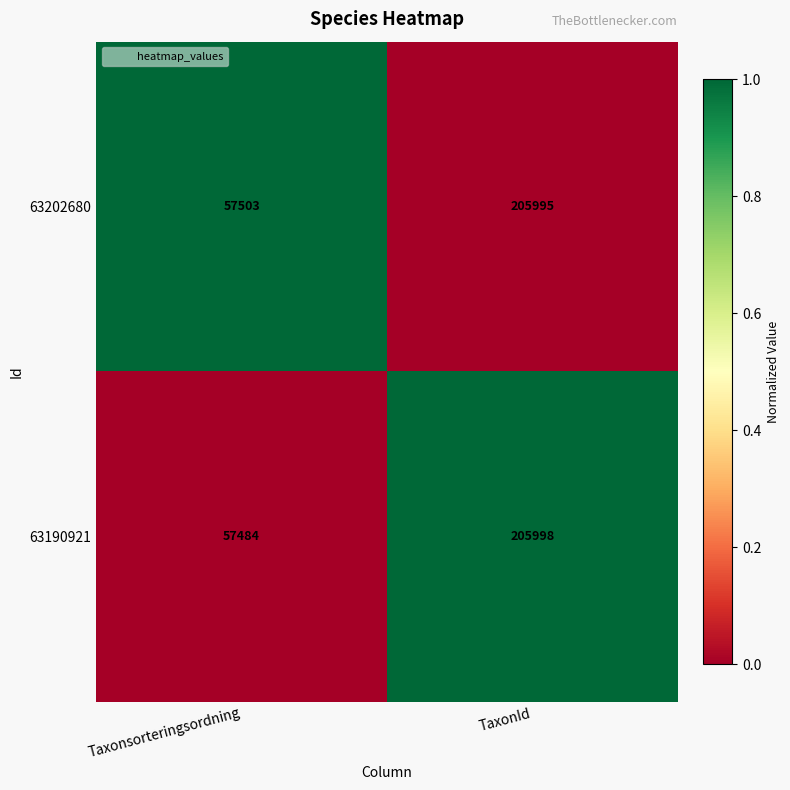

What is the maximum value shown in the chart?

205998